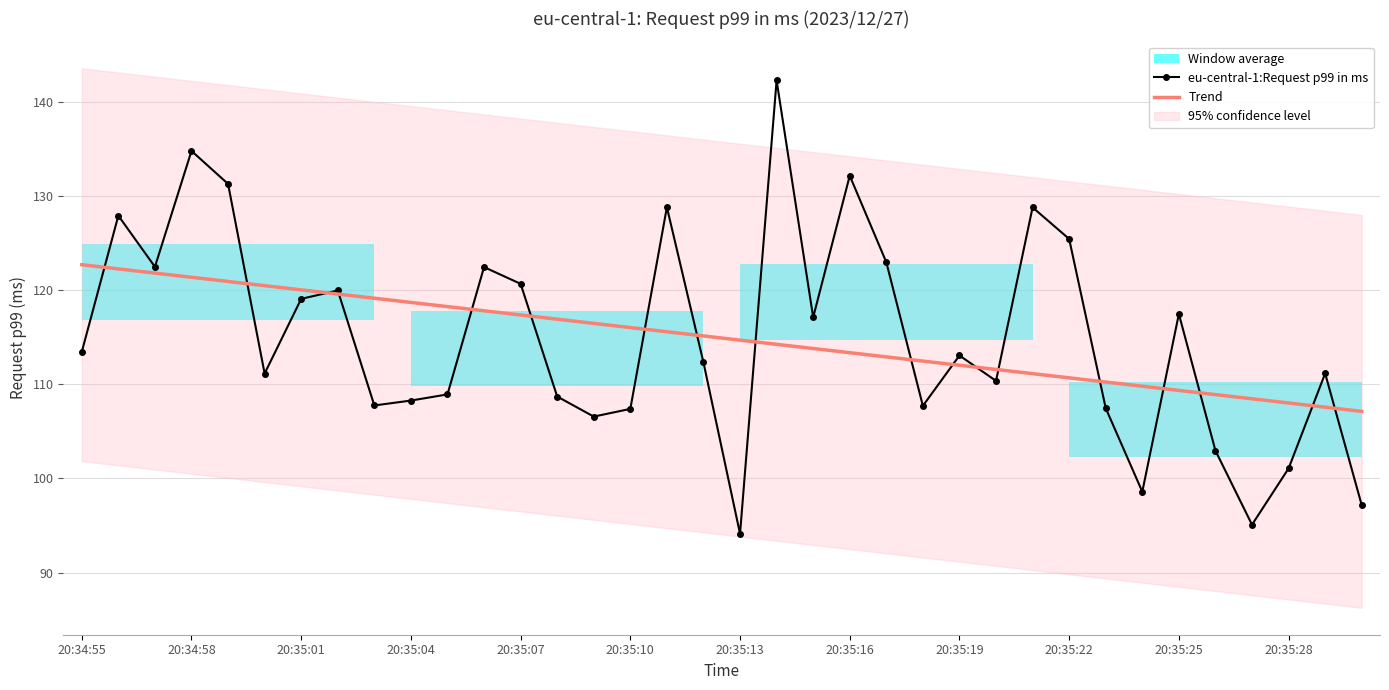

At which label does Trend first exceed 115?

20:34:55